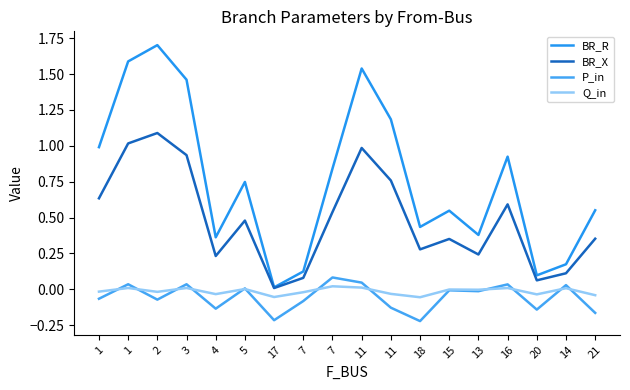

What is the value of the BR_R point at the 15th from the left?

0.9